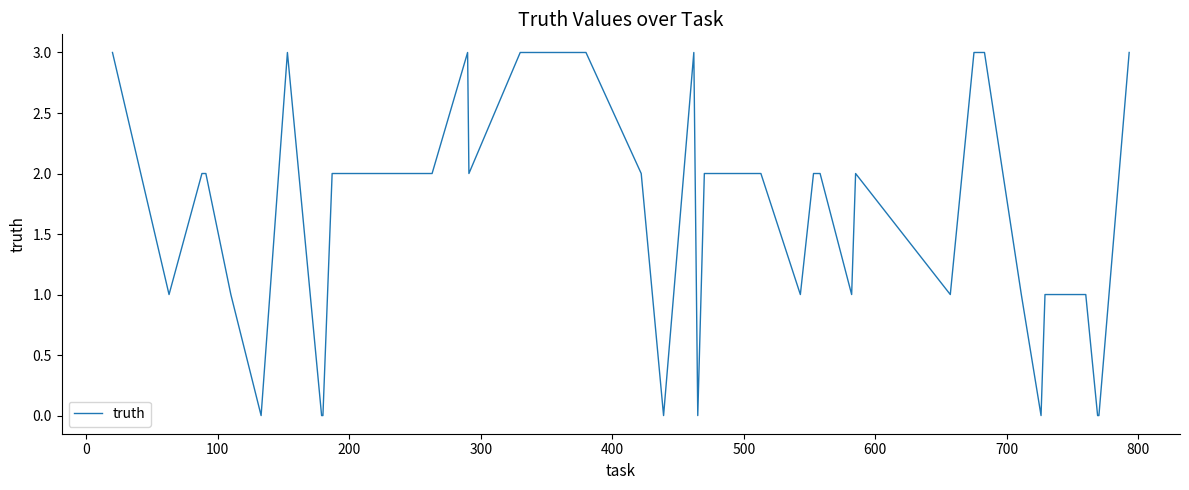

What is the maximum value shown in the chart?

3